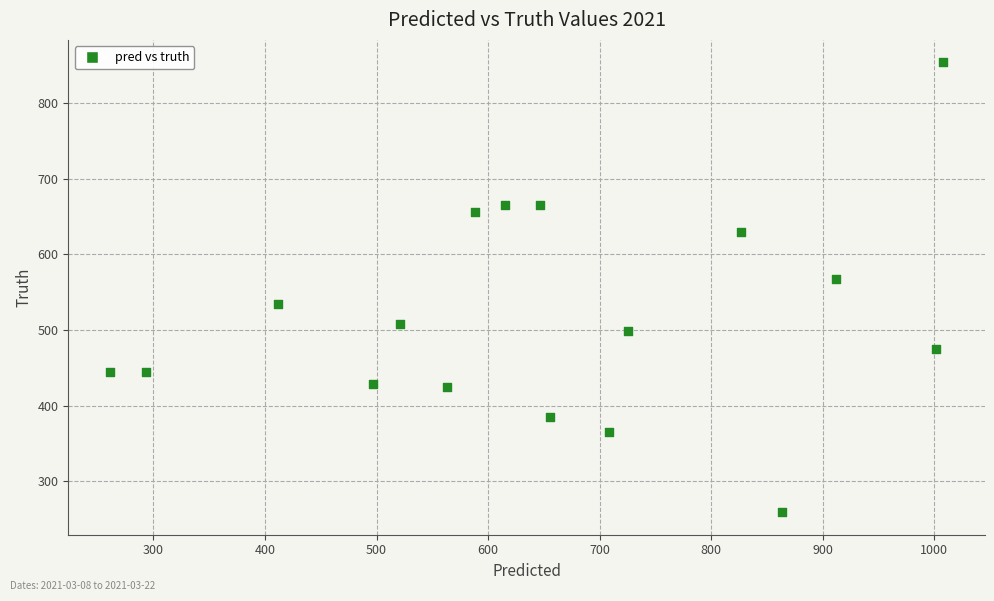

What Y value in the scatter plot is closest to 556?

568